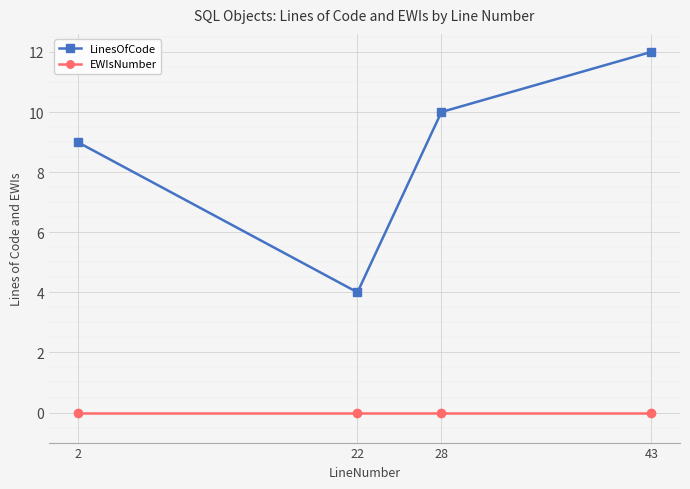

Which category has the highest value in the LinesOfCode series?

43